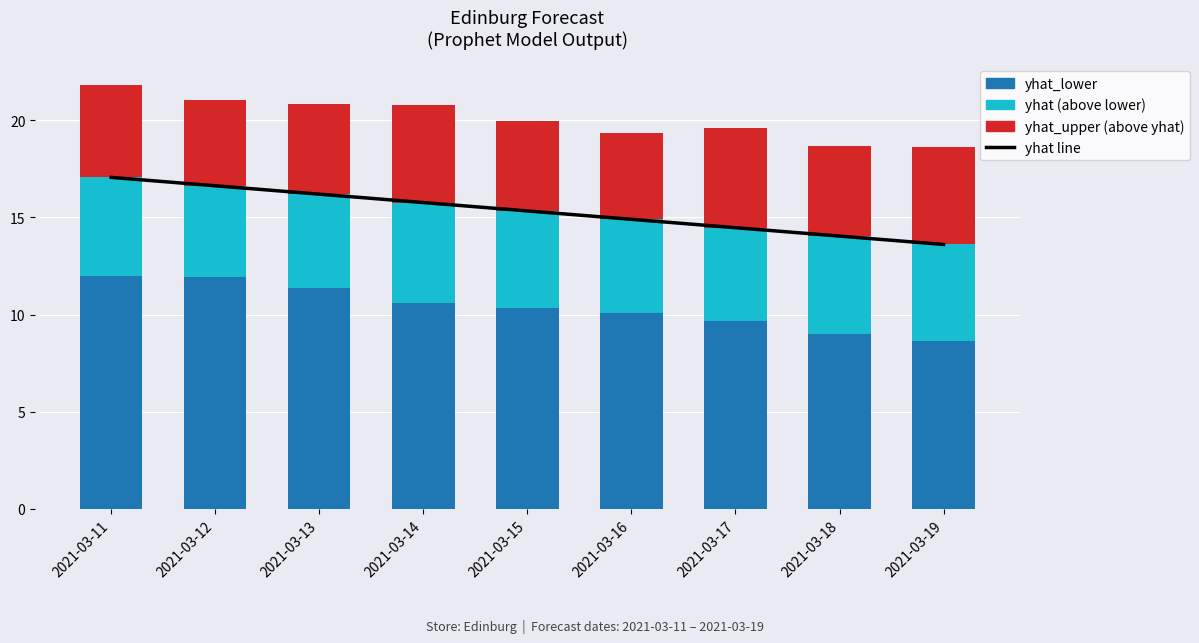

Reading right to left, what are all the values shown in this chart?

yhat line: 2021-03-19=13.6	2021-03-18=14.0	2021-03-17=14.5	2021-03-16=14.9	2021-03-15=15.3	2021-03-14=15.8	2021-03-13=16.2	2021-03-12=16.6	2021-03-11=17.1
yhat_lower: 2021-03-19=8.6	2021-03-18=9.0	2021-03-17=9.6	2021-03-16=10.1	2021-03-15=10.4	2021-03-14=10.6	2021-03-13=11.4	2021-03-12=11.9	2021-03-11=12.0
yhat (above lower): 2021-03-19=5.0	2021-03-18=5.0	2021-03-17=4.8	2021-03-16=4.8	2021-03-15=5.0	2021-03-14=5.2	2021-03-13=4.8	2021-03-12=4.7	2021-03-11=5.1
yhat_upper (above yhat): 2021-03-19=5.0	2021-03-18=4.6	2021-03-17=5.1	2021-03-16=4.4	2021-03-15=4.6	2021-03-14=5.0	2021-03-13=4.6	2021-03-12=4.4	2021-03-11=4.7